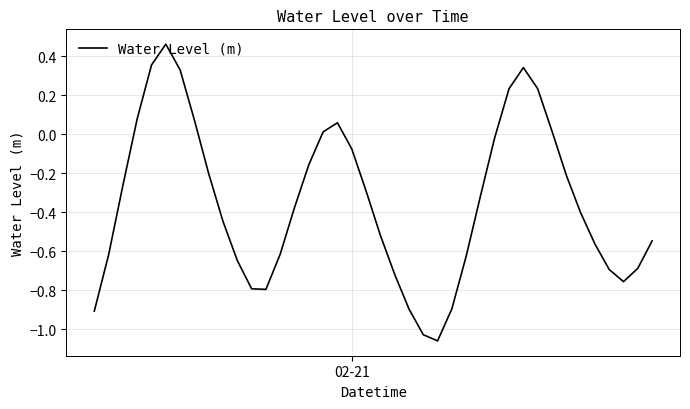

True or false: the data has more than 1 interior local peaks.

True